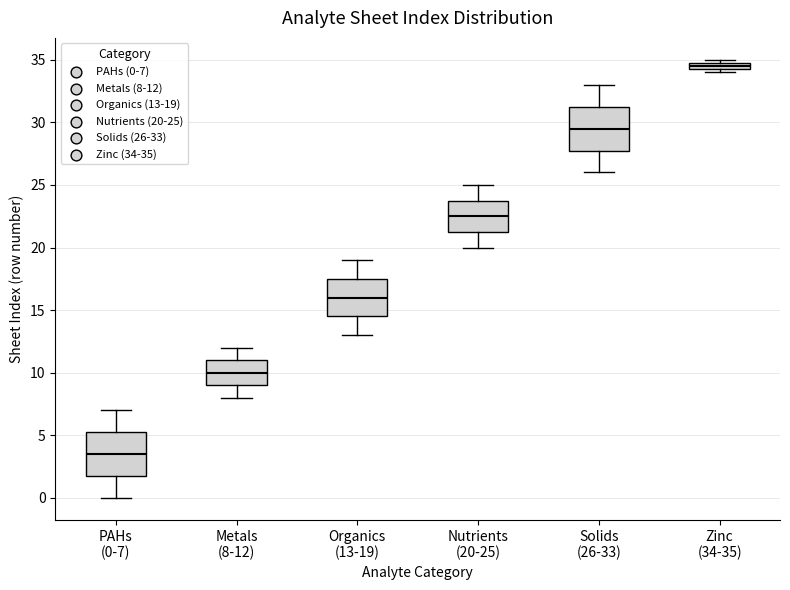

Which box has the lowest median line?

PAHs (0-7)